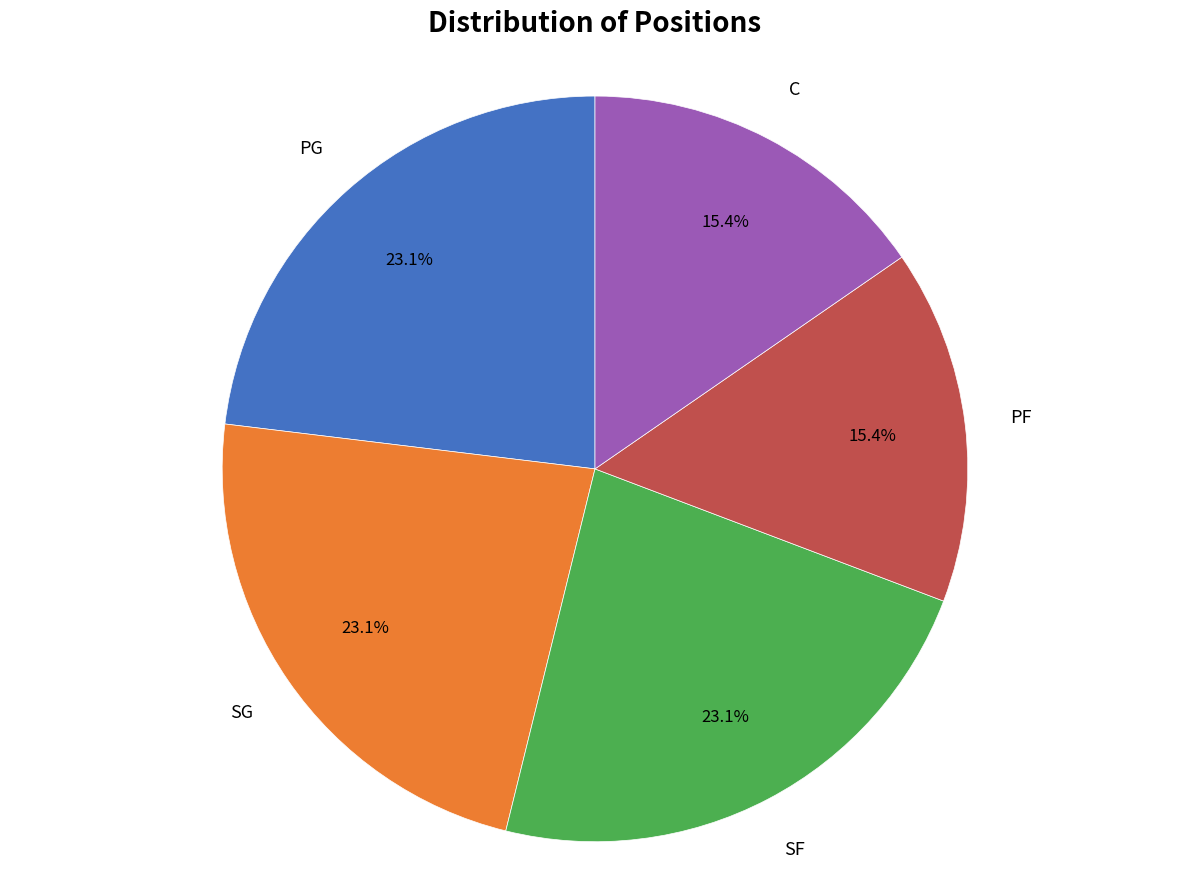

Is there a majority slice in this chart?

No